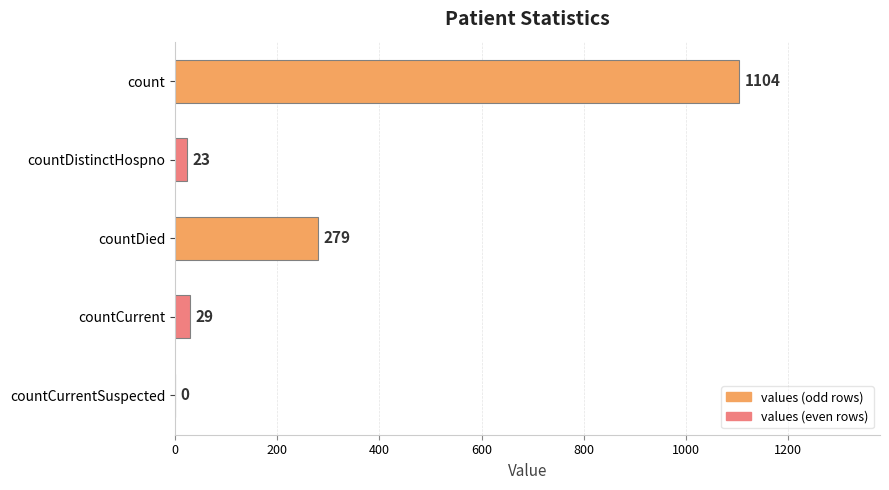

What is the sum of the values at countCurrent and countDied?

308